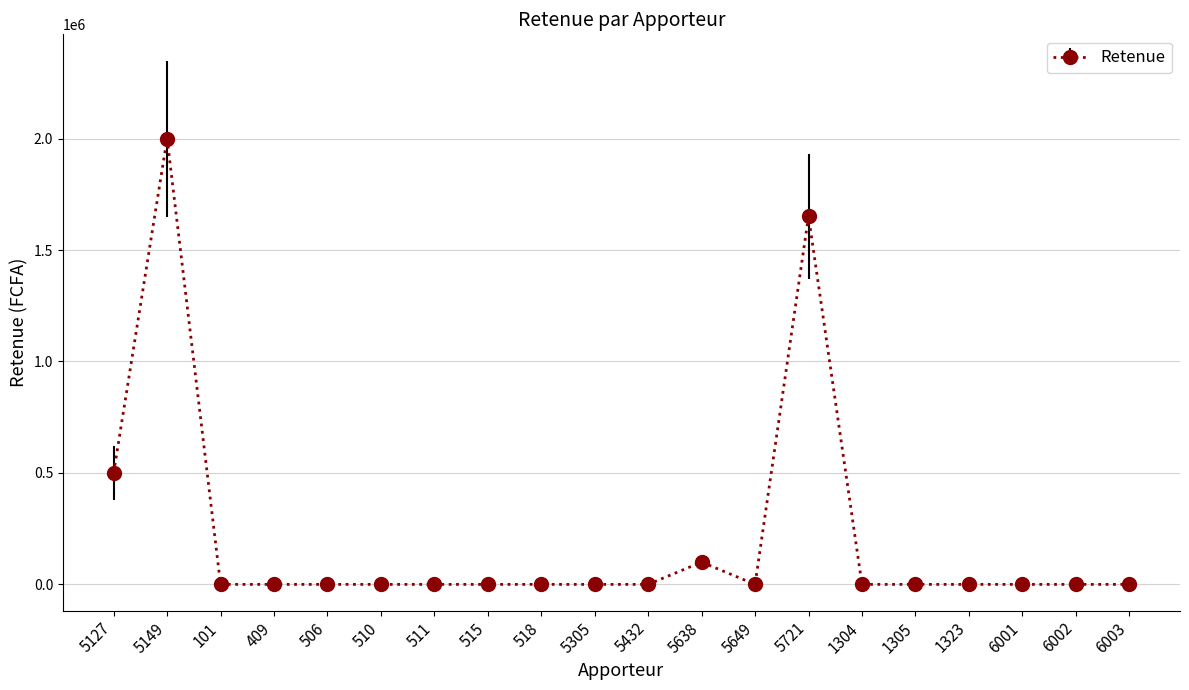

What is the average value?

212570